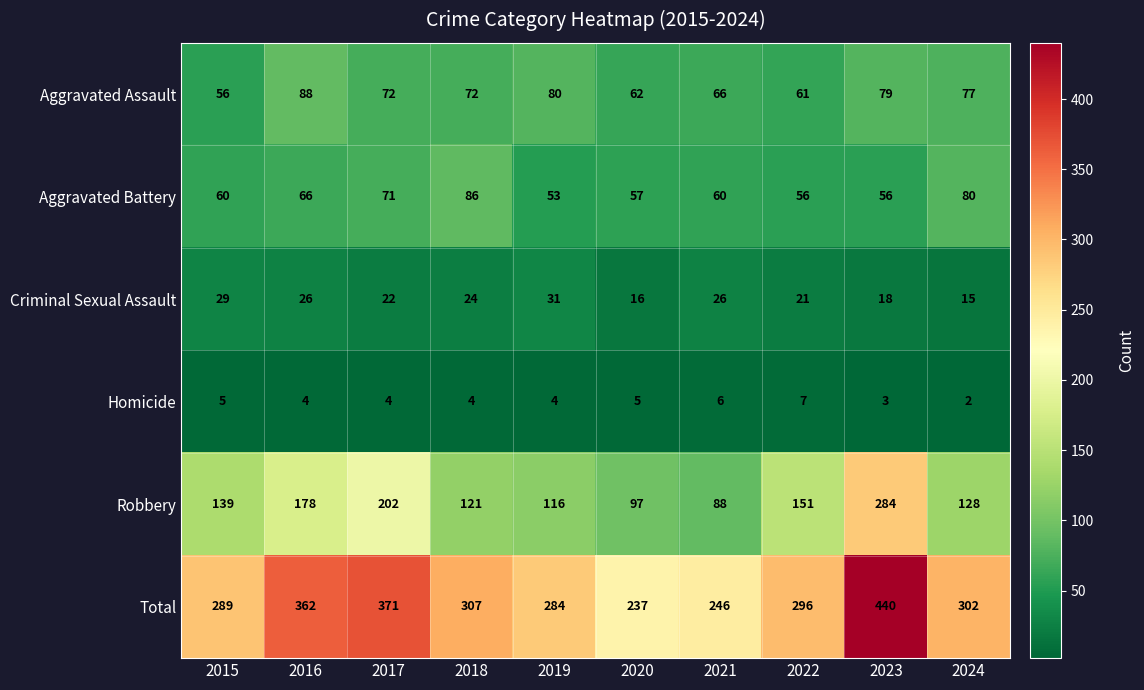

At how many categories does at least one series exceed 44?

10